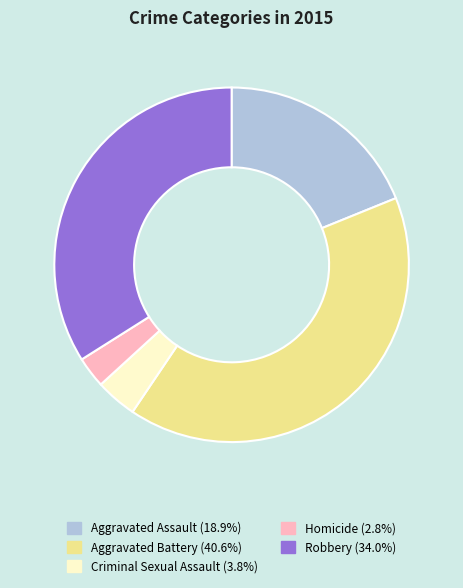

Is it true that Criminal Sexual Assault is 4% of the pie?

True